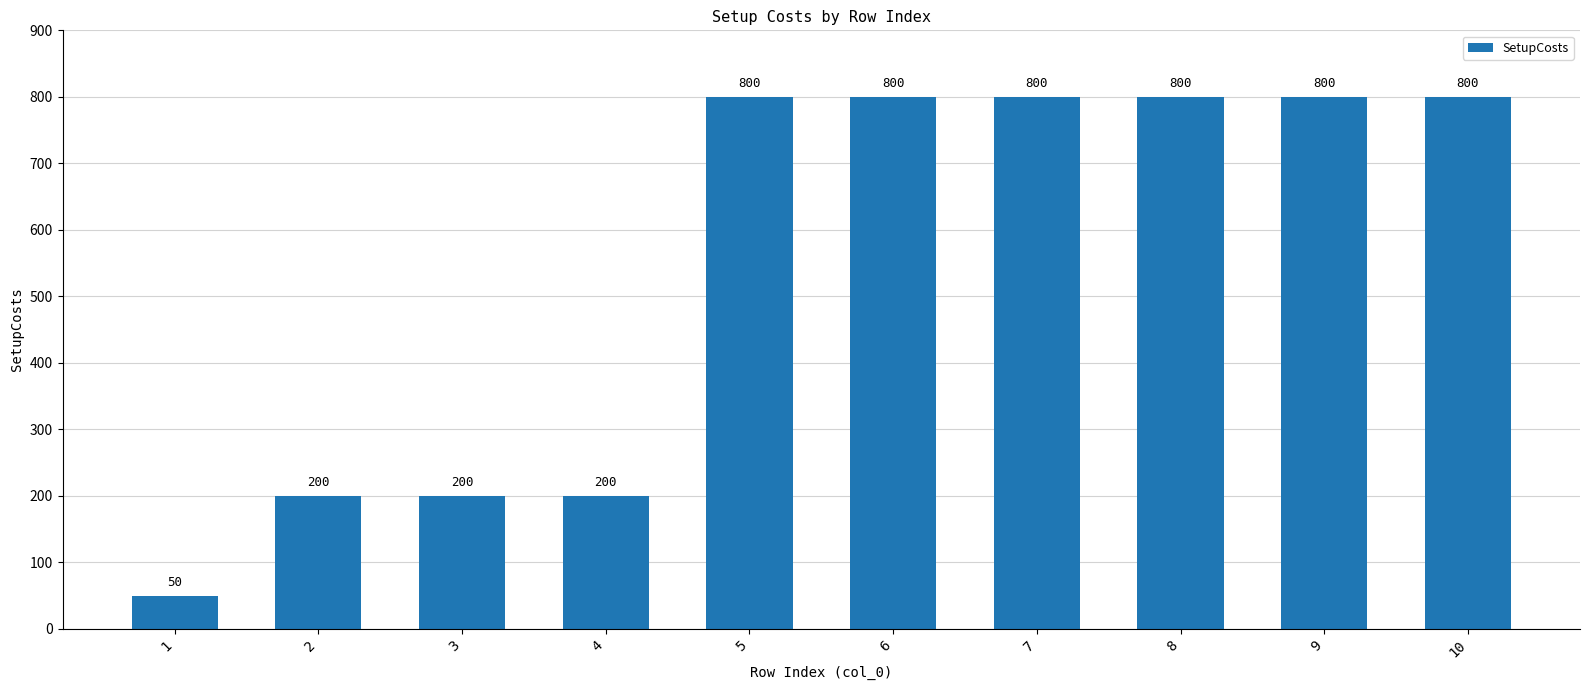

How many values are below 800?

4